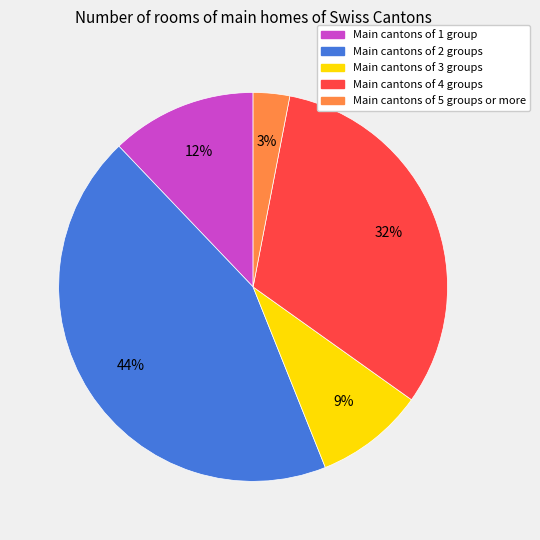

To the nearest percent, what is the difference between the largest and smallest slice percentages?

41%